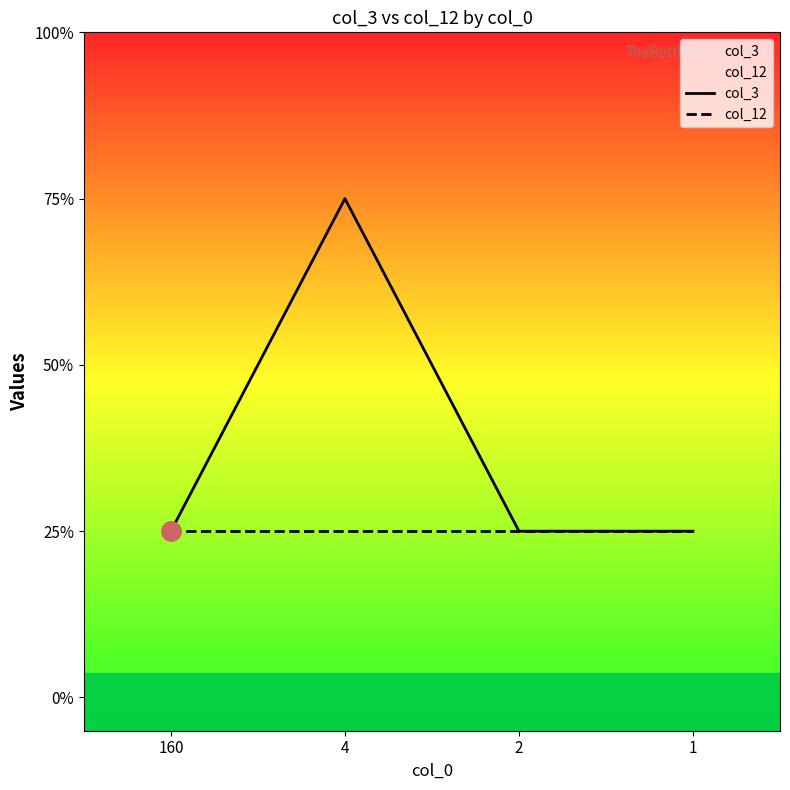

At which category is the sum across all series the highest?

4